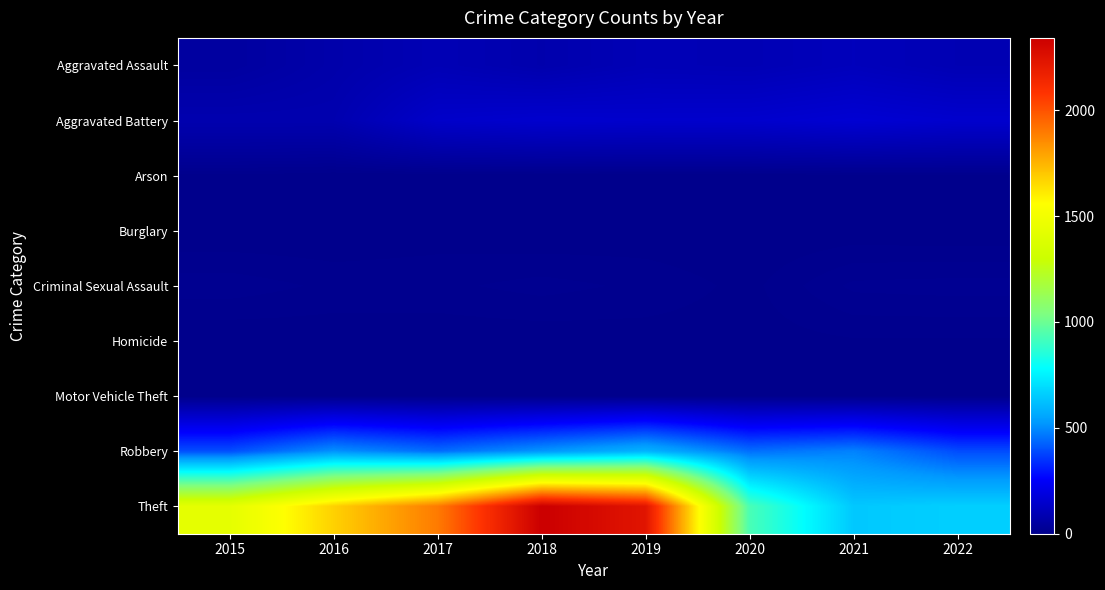

Which category has the lowest value across all series?

2016